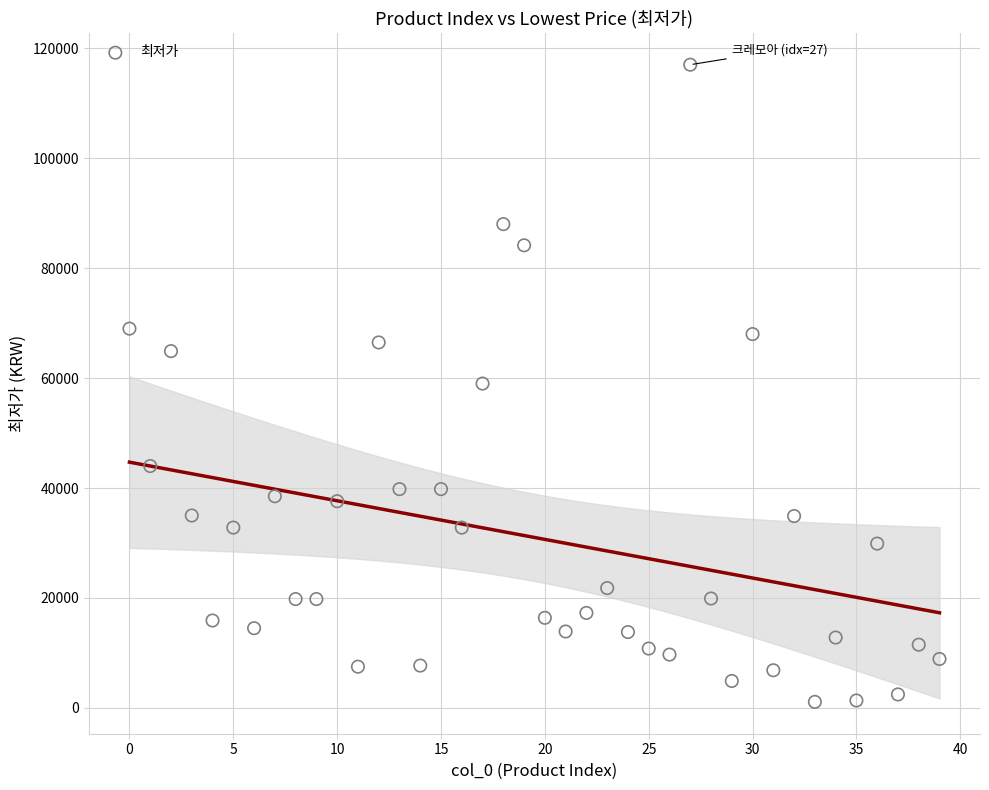

What is the range of Y values (max minus min)?

115900